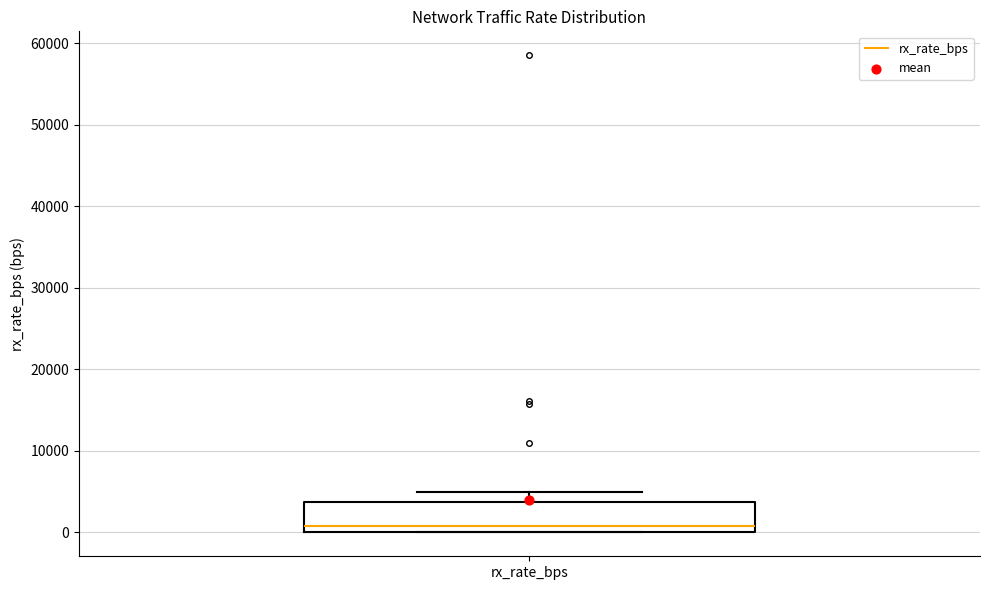

Read this box plot against the y-axis: the position of the median line, the range covered by the box, and the ends of both whiskers. The values are not printed on the chart, so give them approximately, as read against the axis.

median 1000, box 0 to 4000, whiskers 0 to 5000